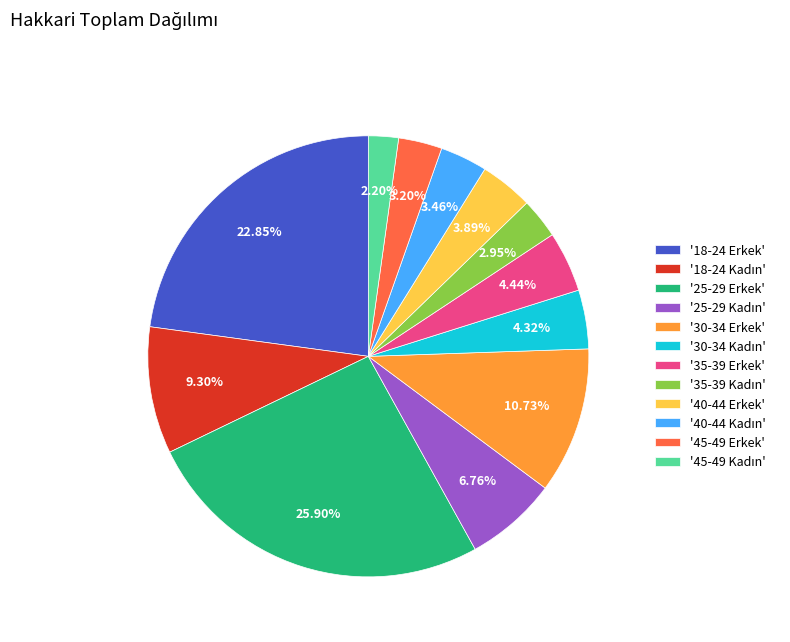

How many segments does this pie chart have?

12